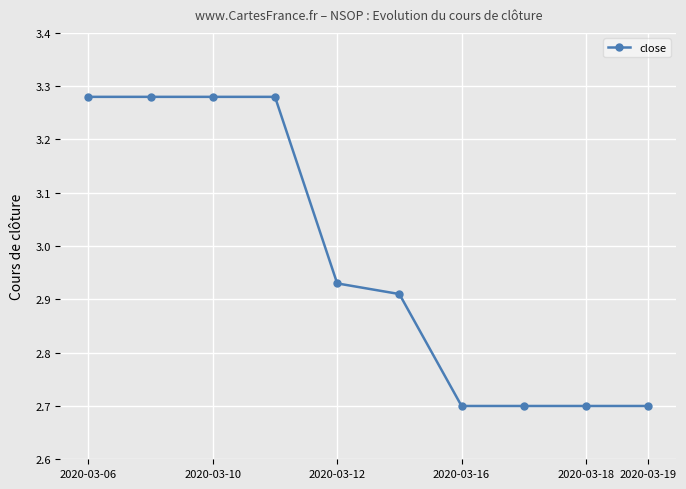

Count the number of categories in the chart.

10